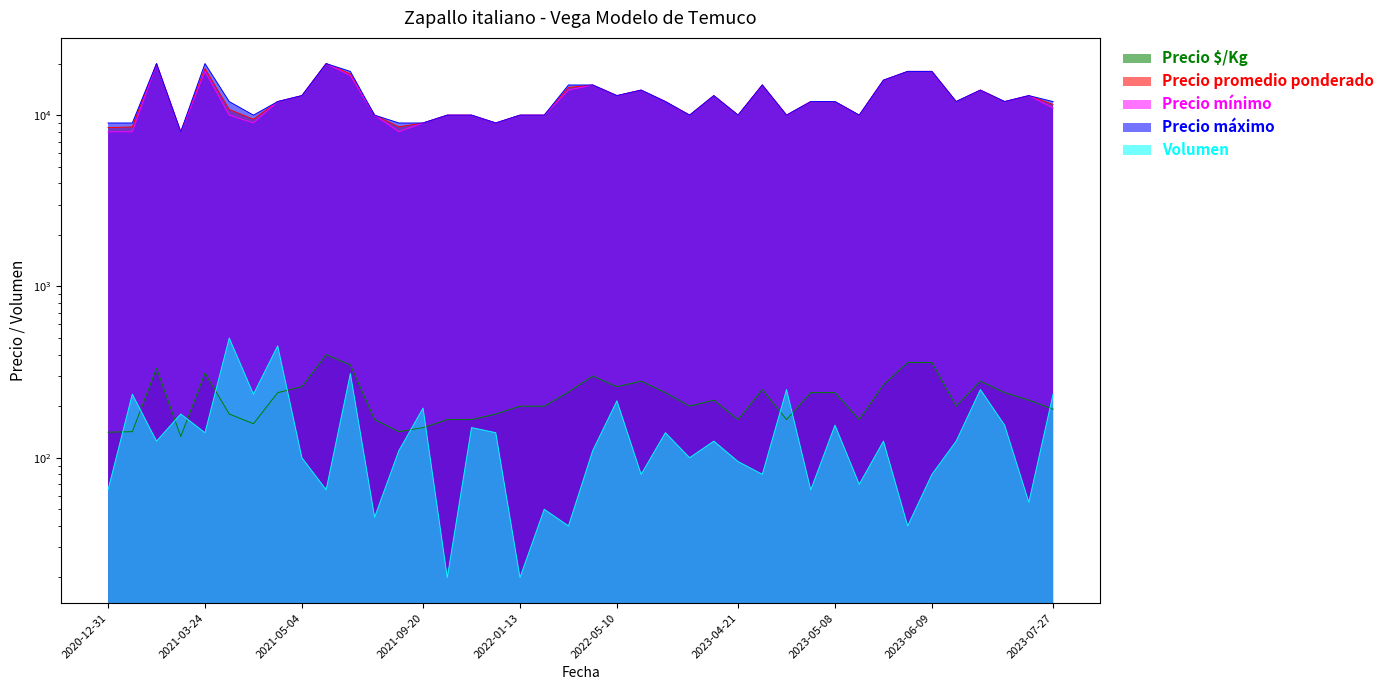

Which has a higher value, 2022-11-30 or 2021-07-07?

2021-07-07